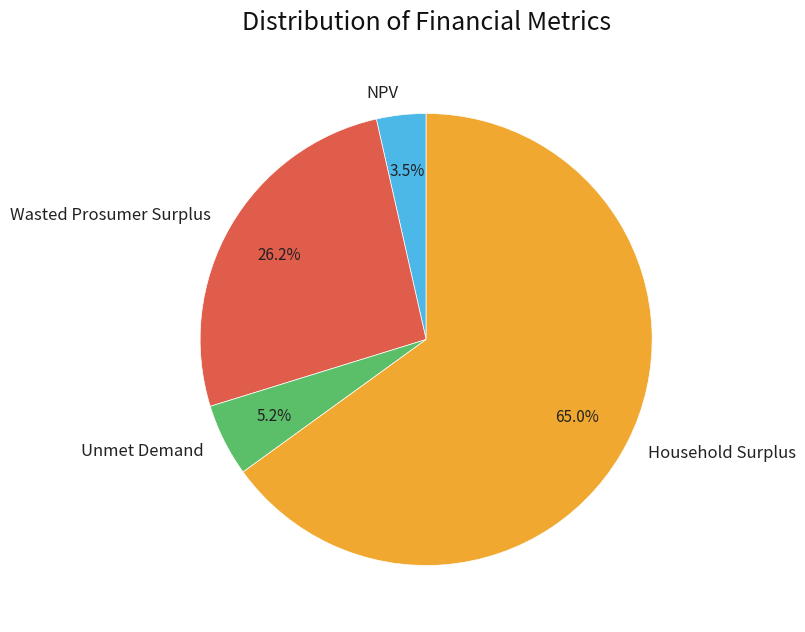

Rank the categories by value from lowest to highest.

NPV, Unmet Demand, Wasted Prosumer Surplus, Household Surplus